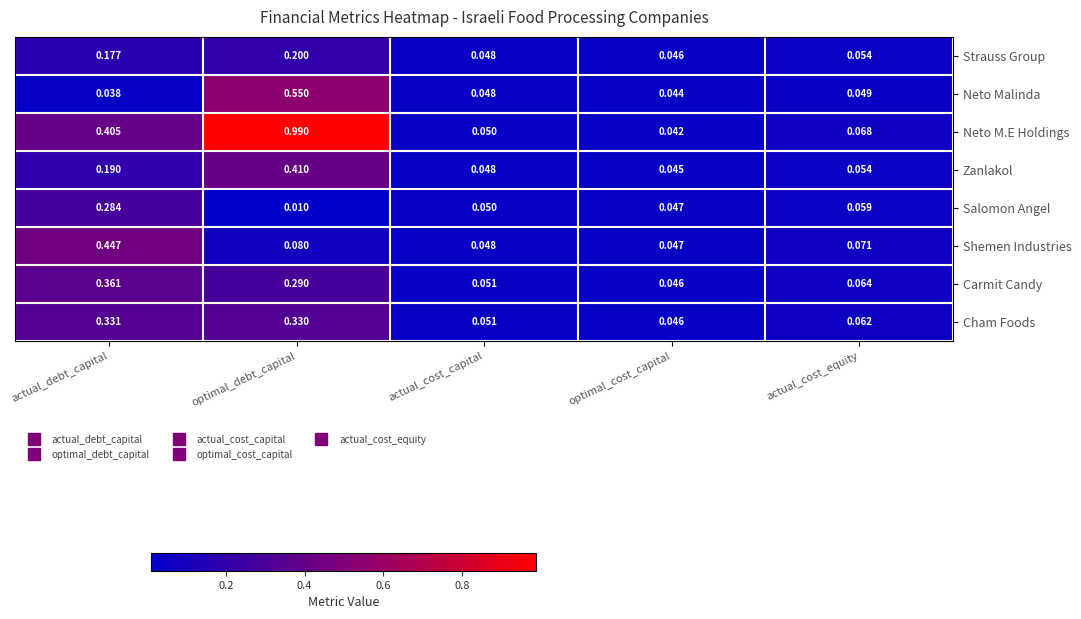

Which series has the largest total across all categories?

Neto M.E Holdings